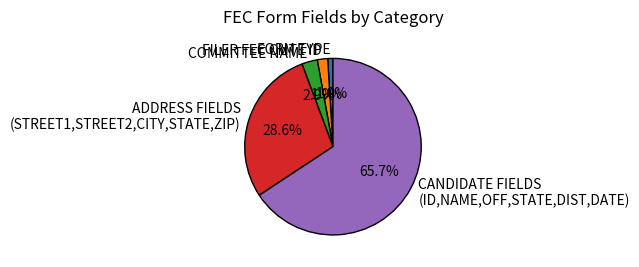

What is the largest slice in the pie chart?

CANDIDATE FIELDS (ID,NAME,OFF,STATE,DIST,DATE)